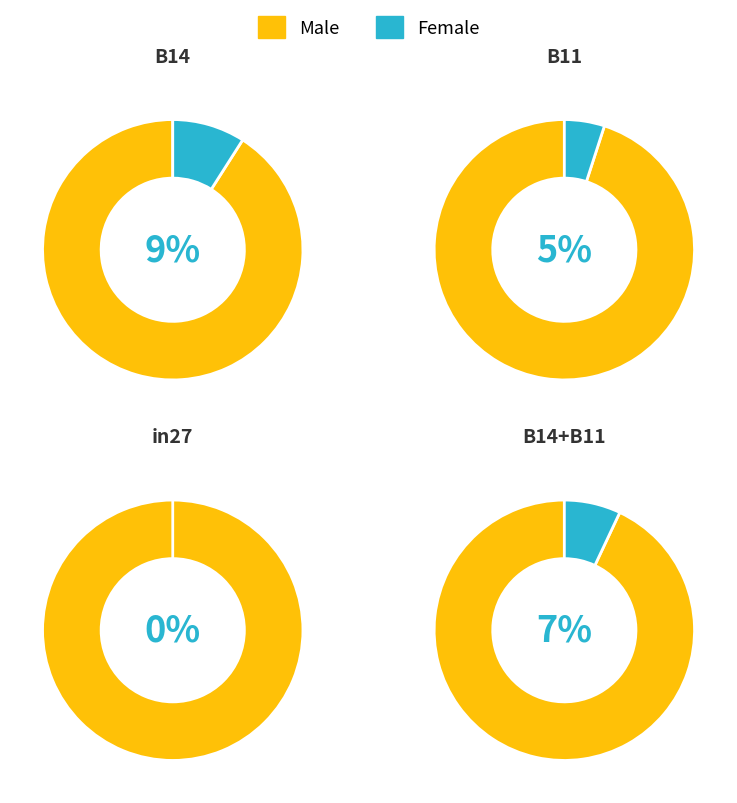

How much of the chart is everything except B11?

64.4%